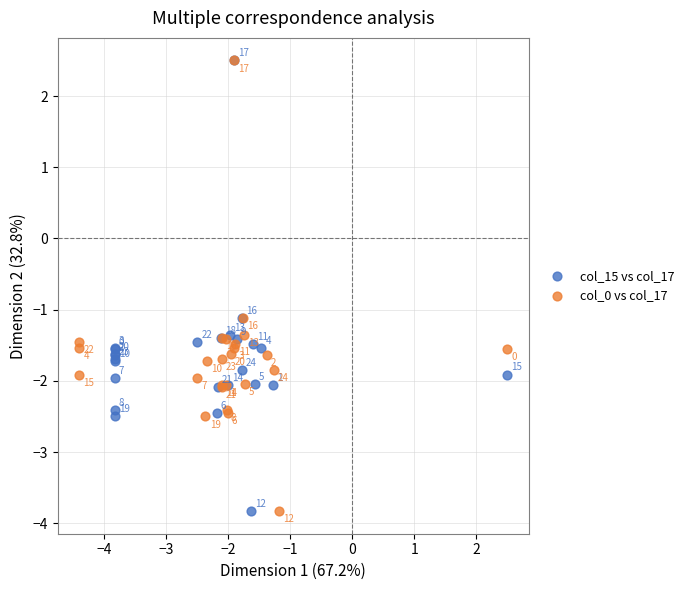

What are all the series names shown in the legend?

col_15 vs col_17, col_0 vs col_17